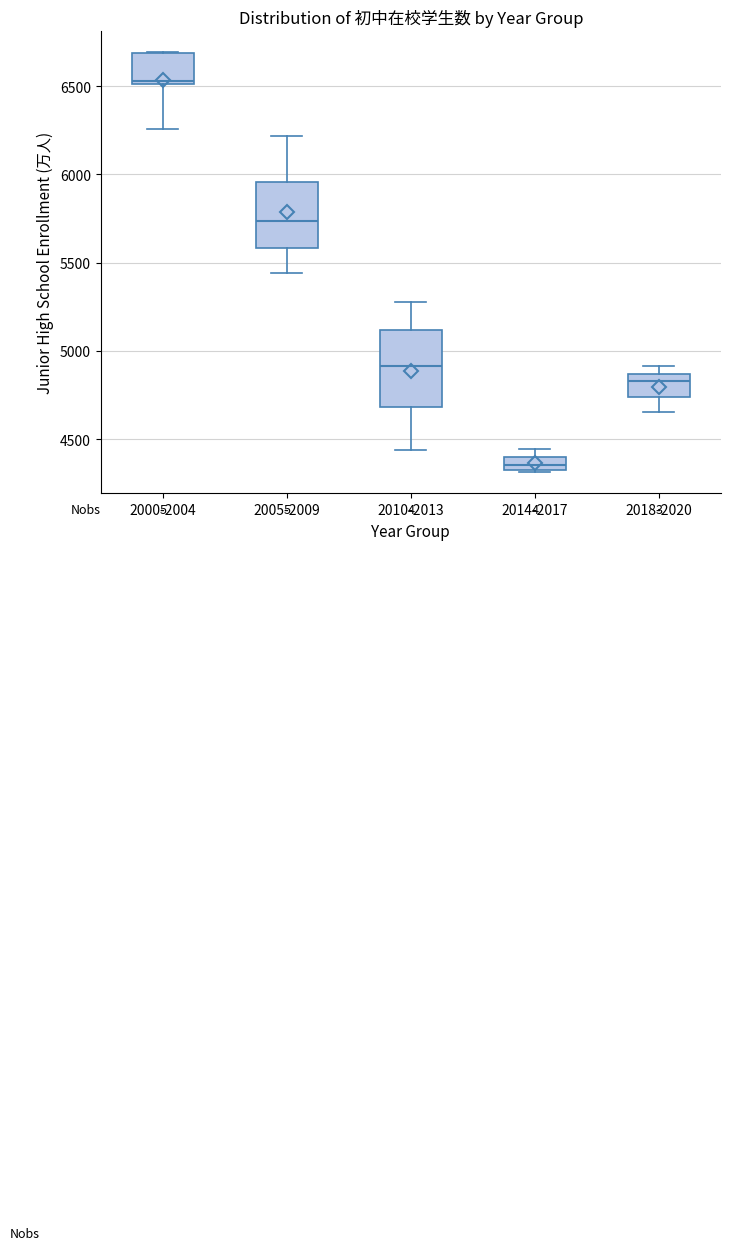

Comparing the boxes themselves (not the whiskers), which one is the tallest?

2010-2013